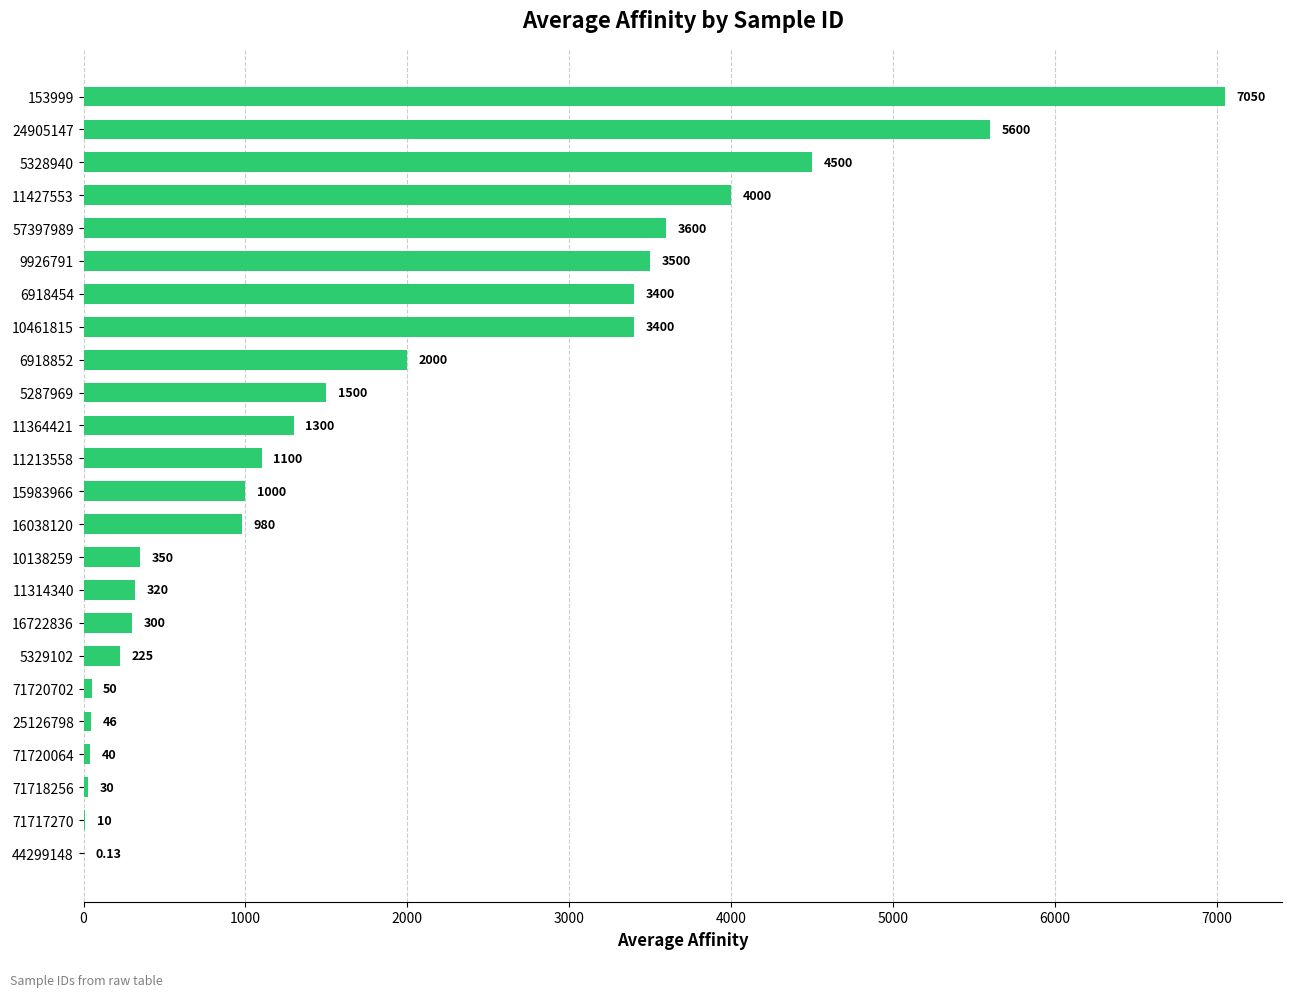

What is the change in value from 57397989 to 15983966?

-2600.0